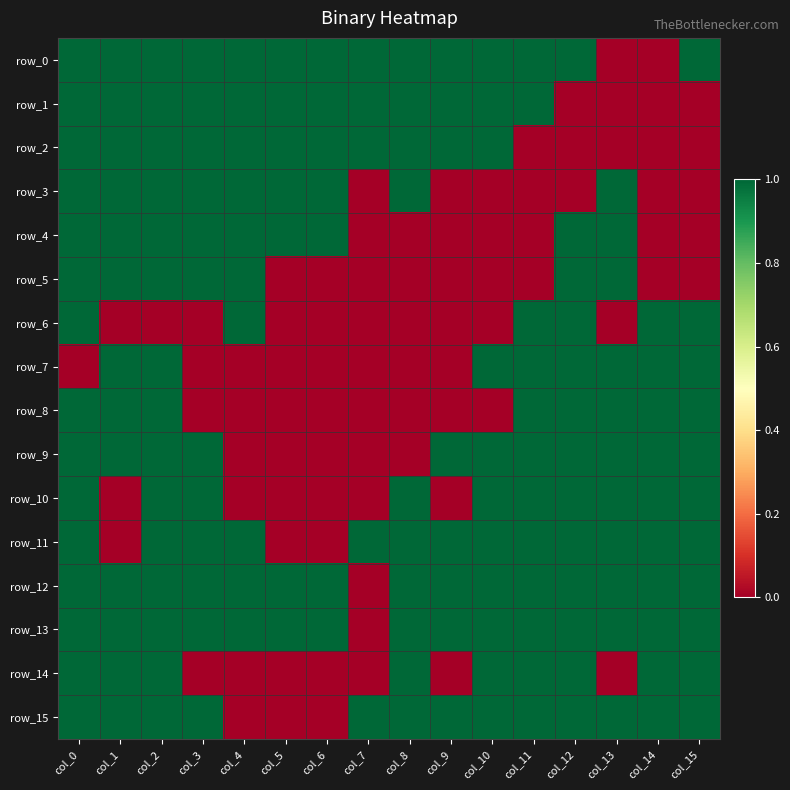

At col_10, list the series in order from smallest to largest.

row_3, row_4, row_5, row_6, row_8, row_0, row_1, row_2, row_7, row_9, row_10, row_11, row_12, row_13, row_14, row_15